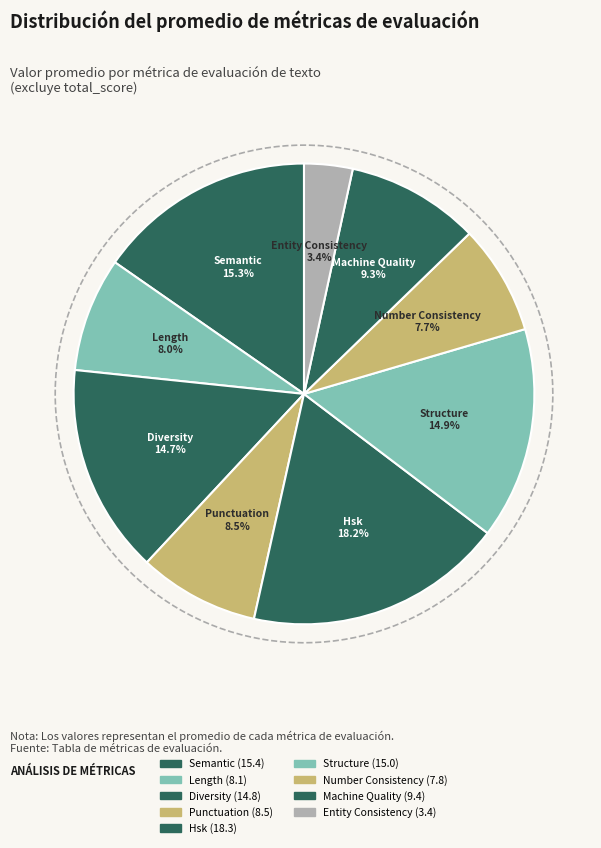

Combined, do number_consistency_score and semantic_score account for over 50%?

No